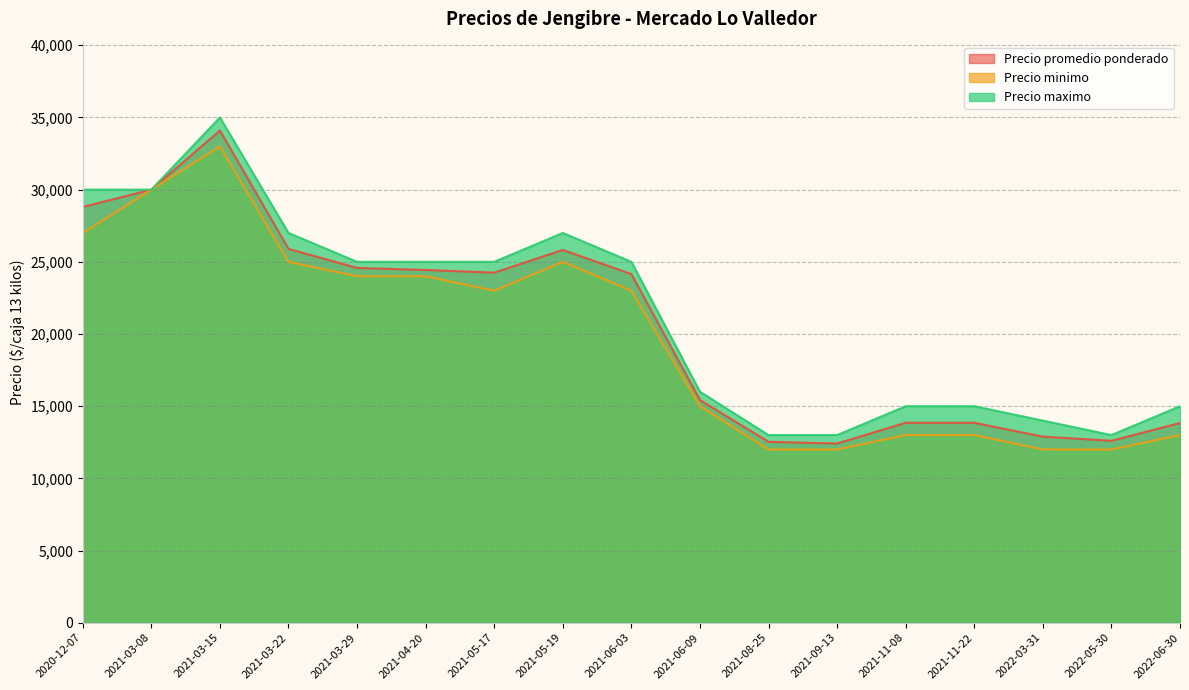

True or false: Precio minimo and Precio maximo intersect in this chart.

False